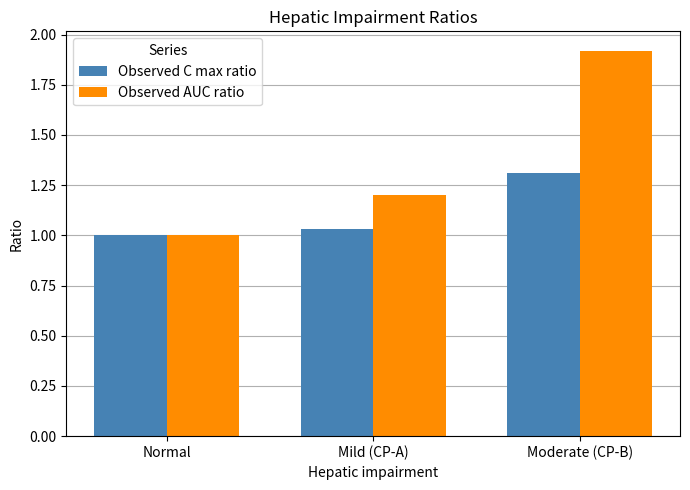

What is the label of the 1st bar from the right?

Moderate (CP-B)